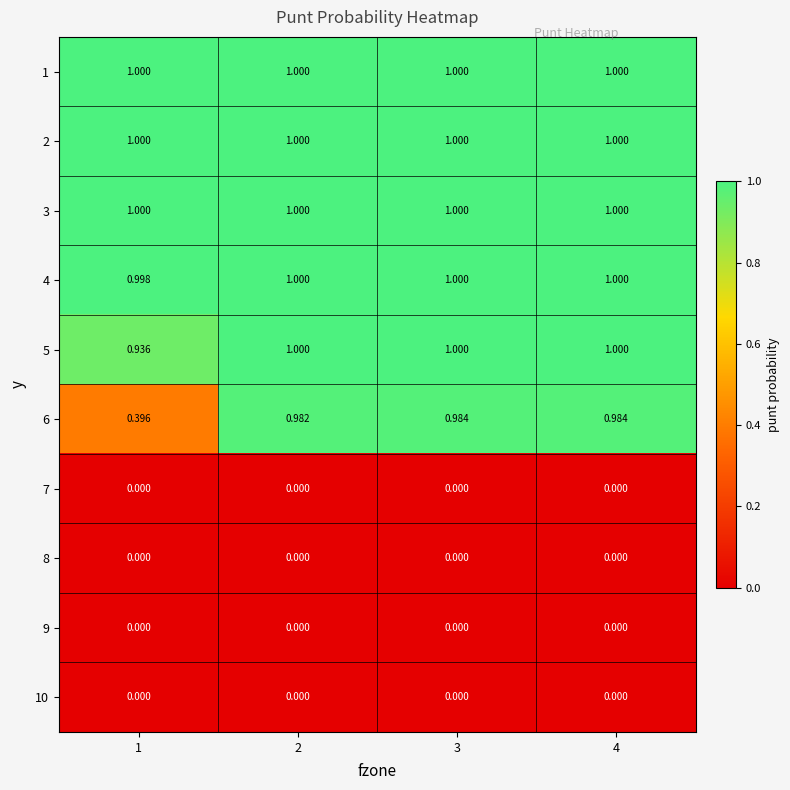

Is the value of 9 at 2 greater than the value of 3 at 3?

No